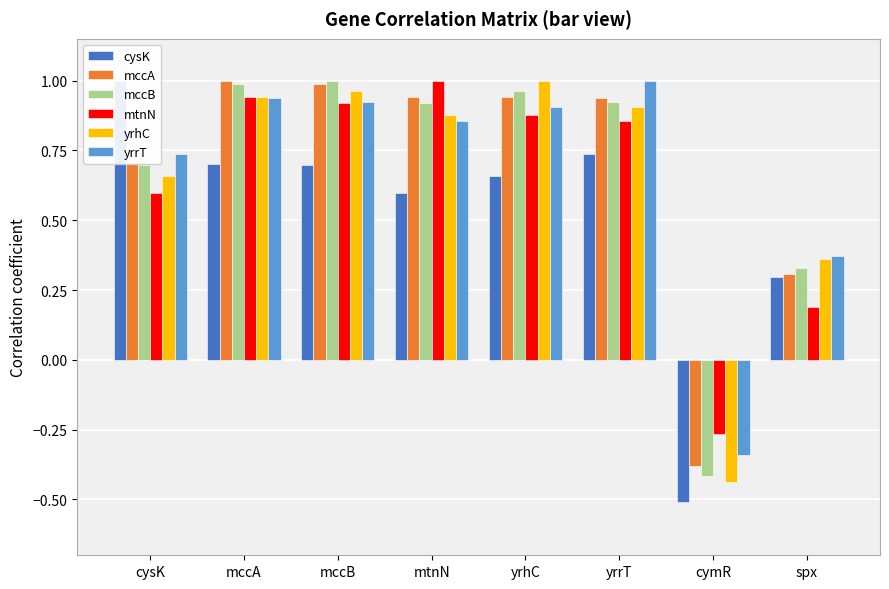

What is the value of the mccB bar at the 4th from the left?

0.9